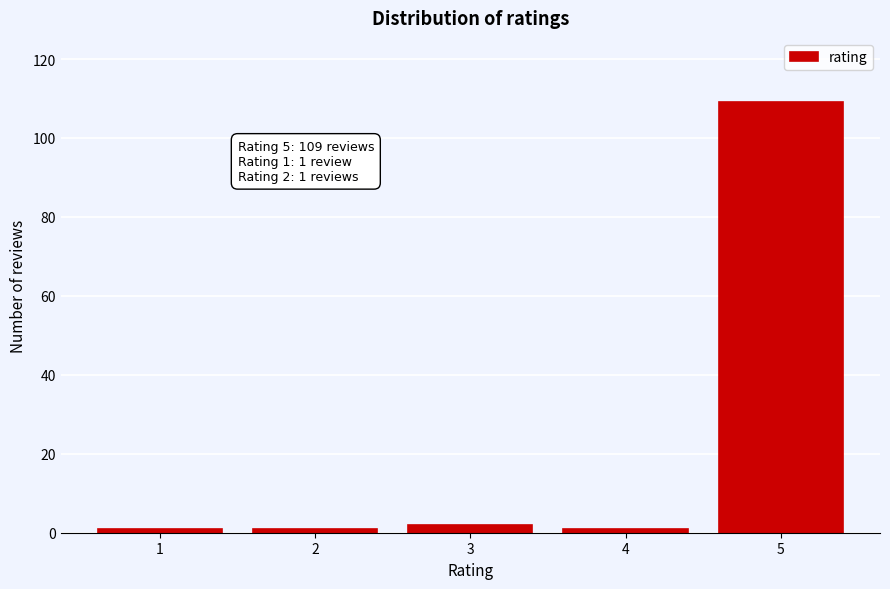

Reading right to left, what are all the values shown in this chart?

5=109	4=1	3=2	2=1	1=1